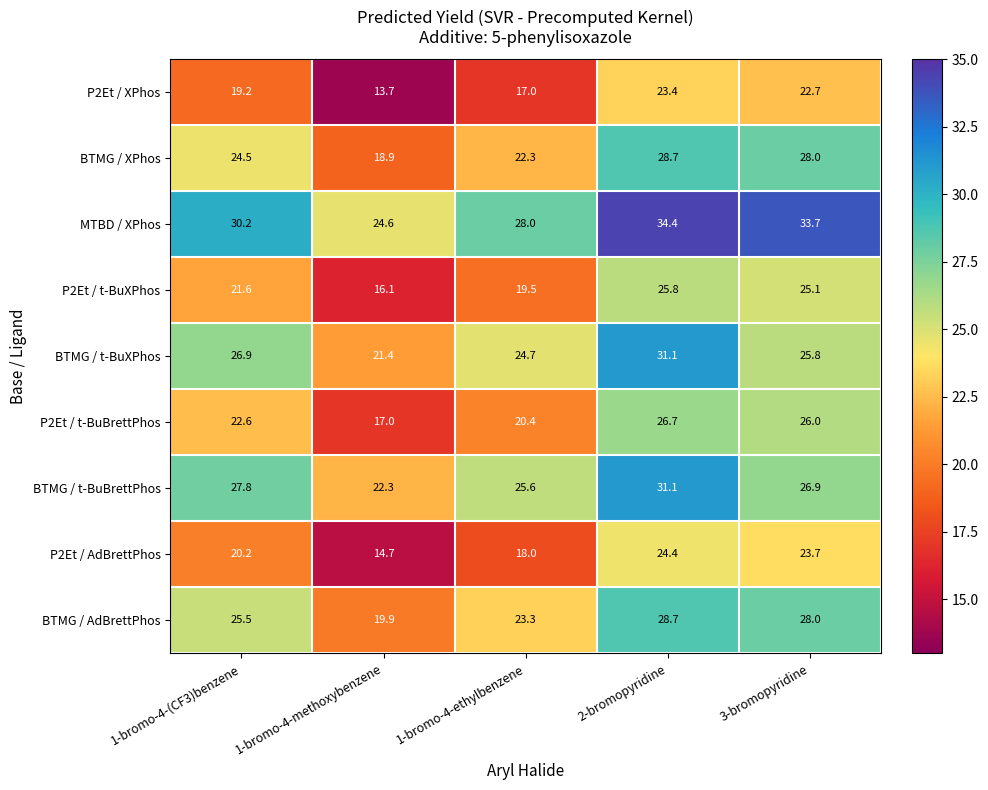

What is the average value of the P2Et / XPhos series?

19.2